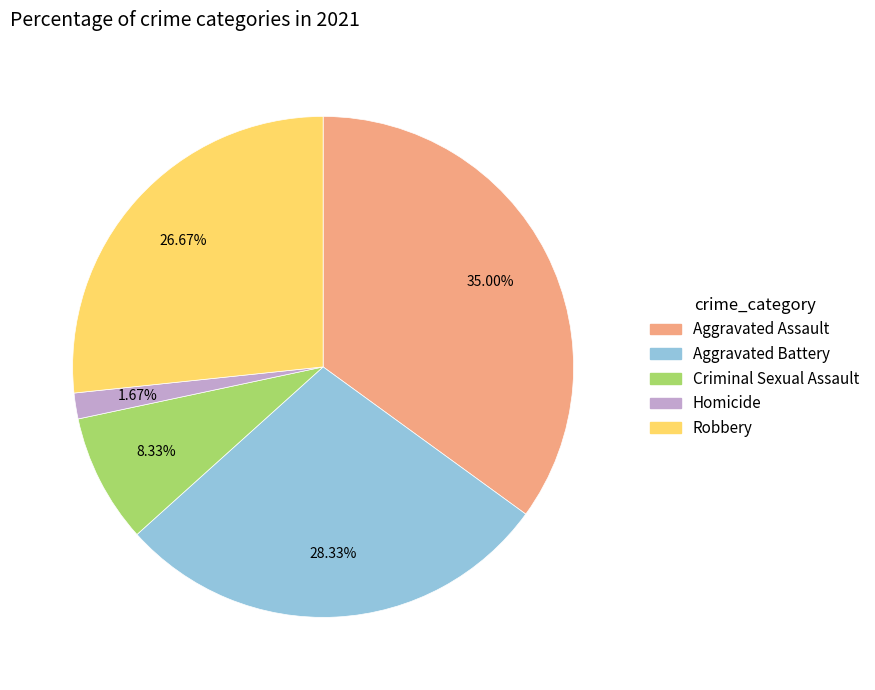

Rank the categories by value from lowest to highest.

Homicide, Criminal Sexual Assault, Robbery, Aggravated Battery, Aggravated Assault